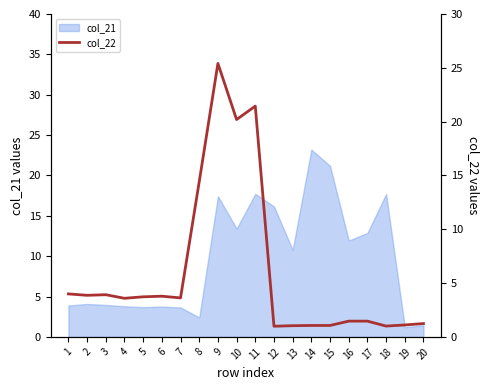

What is the ratio of the value at 1 to the value at 5?

1.1